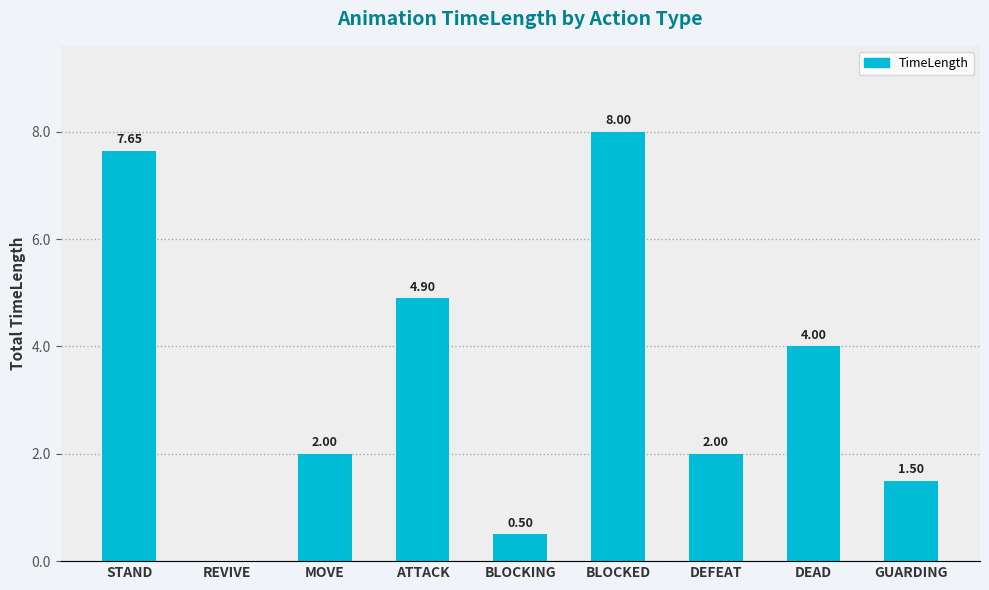

What value does the data have at GUARDING?

1.5